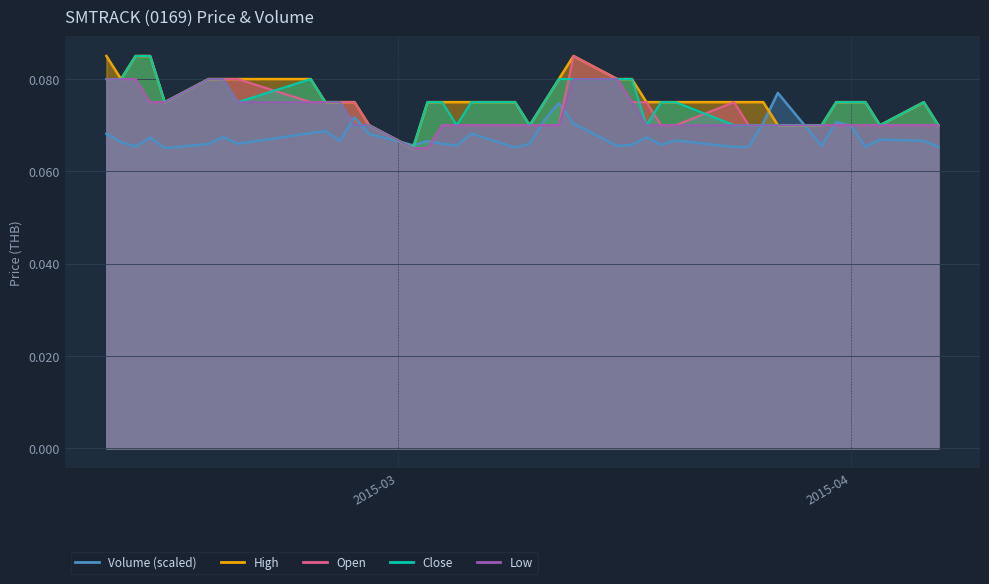

What is the label of the 1st point from the right?

2015-04-07